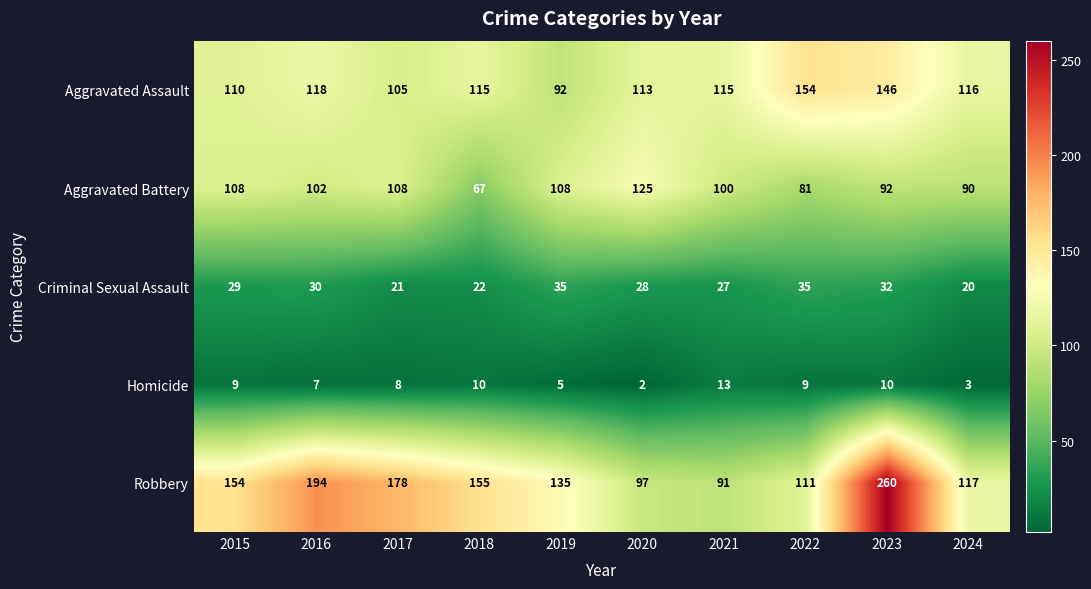

What is the sum of the Aggravated Assault values at 2019 and 2021?

207